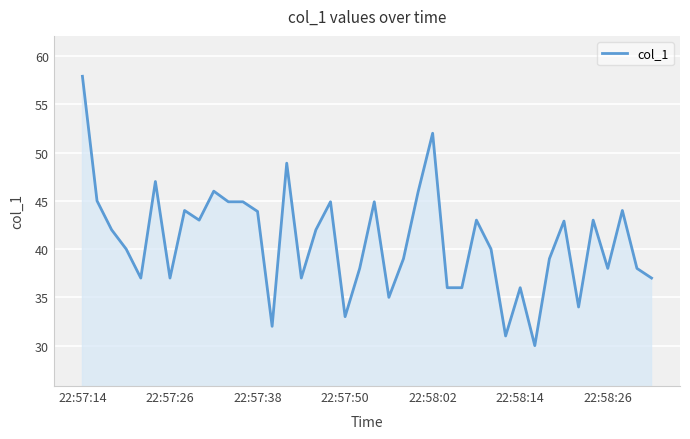

What is the difference between the maximum and minimum values?

27.9